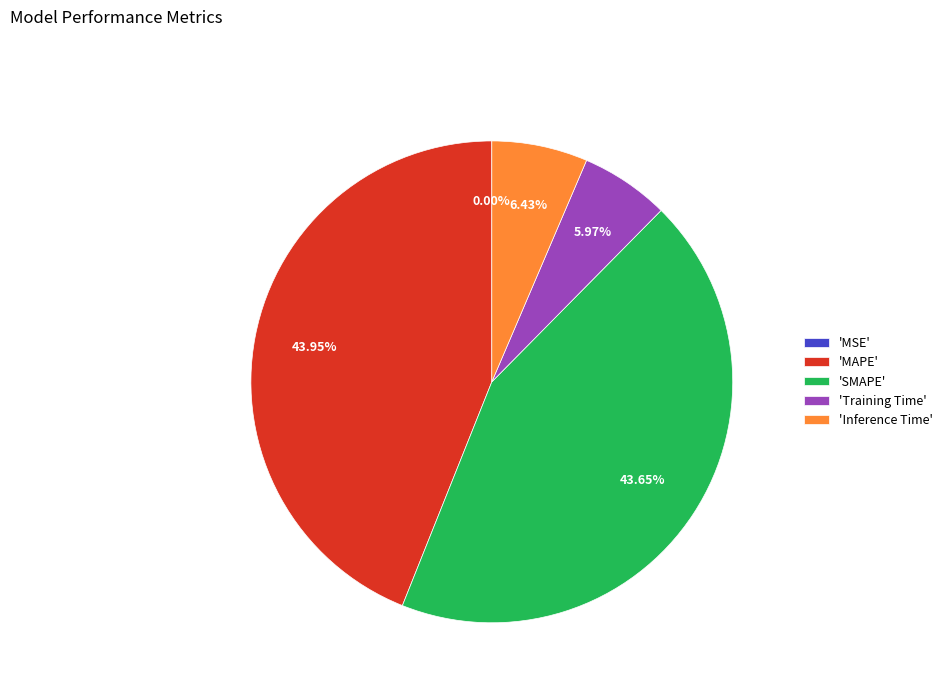

To the nearest percent, what is the average slice percentage?

20%